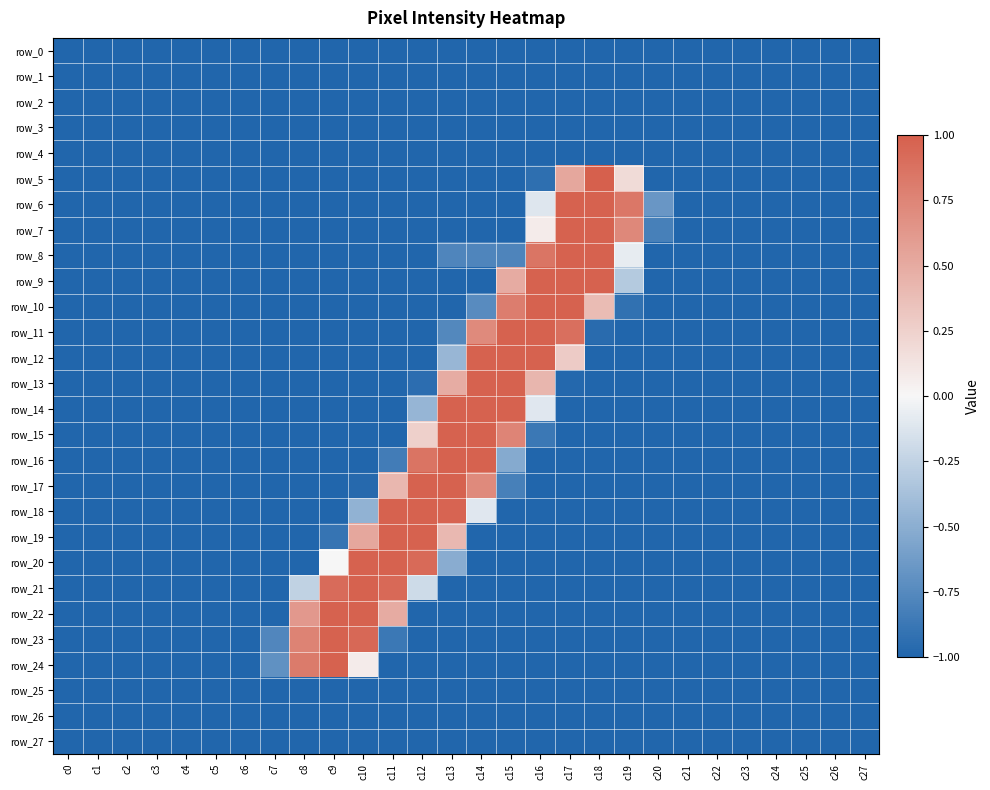

Reading left to right, transcribe all the data shown in this chart.

row_0: -1.0	-1.0	-1.0	-1.0	-1.0	-1.0	-1.0	-1.0	-1.0	-1.0	-1.0	-1.0	-1.0	-1.0	-1.0	-1.0	-1.0	-1.0	-1.0	-1.0	-1.0	-1.0	-1.0	-1.0	-1.0	-1.0	-1.0	-1.0
row_1: -1.0	-1.0	-1.0	-1.0	-1.0	-1.0	-1.0	-1.0	-1.0	-1.0	-1.0	-1.0	-1.0	-1.0	-1.0	-1.0	-1.0	-1.0	-1.0	-1.0	-1.0	-1.0	-1.0	-1.0	-1.0	-1.0	-1.0	-1.0
row_2: -1.0	-1.0	-1.0	-1.0	-1.0	-1.0	-1.0	-1.0	-1.0	-1.0	-1.0	-1.0	-1.0	-1.0	-1.0	-1.0	-1.0	-1.0	-1.0	-1.0	-1.0	-1.0	-1.0	-1.0	-1.0	-1.0	-1.0	-1.0
row_3: -1.0	-1.0	-1.0	-1.0	-1.0	-1.0	-1.0	-1.0	-1.0	-1.0	-1.0	-1.0	-1.0	-1.0	-1.0	-1.0	-1.0	-1.0	-1.0	-1.0	-1.0	-1.0	-1.0	-1.0	-1.0	-1.0	-1.0	-1.0
row_4: -1.0	-1.0	-1.0	-1.0	-1.0	-1.0	-1.0	-1.0	-1.0	-1.0	-1.0	-1.0	-1.0	-1.0	-1.0	-1.0	-1.0	-1.0	-1.0	-1.0	-1.0	-1.0	-1.0	-1.0	-1.0	-1.0	-1.0	-1.0
row_5: -1.0	-1.0	-1.0	-1.0	-1.0	-1.0	-1.0	-1.0	-1.0	-1.0	-1.0	-1.0	-1.0	-1.0	-1.0	-1.0	-0.9	0.5	1.0	0.2	-1.0	-1.0	-1.0	-1.0	-1.0	-1.0	-1.0	-1.0
row_6: -1.0	-1.0	-1.0	-1.0	-1.0	-1.0	-1.0	-1.0	-1.0	-1.0	-1.0	-1.0	-1.0	-1.0	-1.0	-1.0	-0.1	1.0	1.0	0.8	-0.7	-1.0	-1.0	-1.0	-1.0	-1.0	-1.0	-1.0
row_7: -1.0	-1.0	-1.0	-1.0	-1.0	-1.0	-1.0	-1.0	-1.0	-1.0	-1.0	-1.0	-1.0	-1.0	-1.0	-1.0	0.1	1.0	1.0	0.7	-0.8	-1.0	-1.0	-1.0	-1.0	-1.0	-1.0	-1.0
row_8: -1.0	-1.0	-1.0	-1.0	-1.0	-1.0	-1.0	-1.0	-1.0	-1.0	-1.0	-1.0	-1.0	-0.8	-0.8	-0.8	0.9	1.0	1.0	-0.1	-1.0	-1.0	-1.0	-1.0	-1.0	-1.0	-1.0	-1.0
row_9: -1.0	-1.0	-1.0	-1.0	-1.0	-1.0	-1.0	-1.0	-1.0	-1.0	-1.0	-1.0	-1.0	-1.0	-1.0	0.5	1.0	1.0	1.0	-0.3	-1.0	-1.0	-1.0	-1.0	-1.0	-1.0	-1.0	-1.0
row_10: -1.0	-1.0	-1.0	-1.0	-1.0	-1.0	-1.0	-1.0	-1.0	-1.0	-1.0	-1.0	-1.0	-1.0	-0.7	0.8	1.0	1.0	0.4	-0.9	-1.0	-1.0	-1.0	-1.0	-1.0	-1.0	-1.0	-1.0
row_11: -1.0	-1.0	-1.0	-1.0	-1.0	-1.0	-1.0	-1.0	-1.0	-1.0	-1.0	-1.0	-1.0	-0.8	0.7	1.0	1.0	0.9	-1.0	-1.0	-1.0	-1.0	-1.0	-1.0	-1.0	-1.0	-1.0	-1.0
row_12: -1.0	-1.0	-1.0	-1.0	-1.0	-1.0	-1.0	-1.0	-1.0	-1.0	-1.0	-1.0	-1.0	-0.4	1.0	1.0	1.0	0.3	-1.0	-1.0	-1.0	-1.0	-1.0	-1.0	-1.0	-1.0	-1.0	-1.0
row_13: -1.0	-1.0	-1.0	-1.0	-1.0	-1.0	-1.0	-1.0	-1.0	-1.0	-1.0	-1.0	-0.9	0.5	1.0	1.0	0.4	-1.0	-1.0	-1.0	-1.0	-1.0	-1.0	-1.0	-1.0	-1.0	-1.0	-1.0
row_14: -1.0	-1.0	-1.0	-1.0	-1.0	-1.0	-1.0	-1.0	-1.0	-1.0	-1.0	-1.0	-0.5	1.0	1.0	1.0	-0.1	-1.0	-1.0	-1.0	-1.0	-1.0	-1.0	-1.0	-1.0	-1.0	-1.0	-1.0
row_15: -1.0	-1.0	-1.0	-1.0	-1.0	-1.0	-1.0	-1.0	-1.0	-1.0	-1.0	-1.0	0.3	1.0	1.0	0.8	-0.9	-1.0	-1.0	-1.0	-1.0	-1.0	-1.0	-1.0	-1.0	-1.0	-1.0	-1.0
row_16: -1.0	-1.0	-1.0	-1.0	-1.0	-1.0	-1.0	-1.0	-1.0	-1.0	-1.0	-0.8	0.9	1.0	1.0	-0.5	-1.0	-1.0	-1.0	-1.0	-1.0	-1.0	-1.0	-1.0	-1.0	-1.0	-1.0	-1.0
row_17: -1.0	-1.0	-1.0	-1.0	-1.0	-1.0	-1.0	-1.0	-1.0	-1.0	-1.0	0.4	1.0	1.0	0.7	-0.8	-1.0	-1.0	-1.0	-1.0	-1.0	-1.0	-1.0	-1.0	-1.0	-1.0	-1.0	-1.0
row_18: -1.0	-1.0	-1.0	-1.0	-1.0	-1.0	-1.0	-1.0	-1.0	-1.0	-0.5	1.0	1.0	1.0	-0.1	-1.0	-1.0	-1.0	-1.0	-1.0	-1.0	-1.0	-1.0	-1.0	-1.0	-1.0	-1.0	-1.0
row_19: -1.0	-1.0	-1.0	-1.0	-1.0	-1.0	-1.0	-1.0	-1.0	-0.9	0.5	1.0	1.0	0.4	-1.0	-1.0	-1.0	-1.0	-1.0	-1.0	-1.0	-1.0	-1.0	-1.0	-1.0	-1.0	-1.0	-1.0
row_20: -1.0	-1.0	-1.0	-1.0	-1.0	-1.0	-1.0	-1.0	-1.0	0.0	1.0	1.0	0.9	-0.5	-1.0	-1.0	-1.0	-1.0	-1.0	-1.0	-1.0	-1.0	-1.0	-1.0	-1.0	-1.0	-1.0	-1.0
row_21: -1.0	-1.0	-1.0	-1.0	-1.0	-1.0	-1.0	-1.0	-0.3	0.9	1.0	0.9	-0.2	-1.0	-1.0	-1.0	-1.0	-1.0	-1.0	-1.0	-1.0	-1.0	-1.0	-1.0	-1.0	-1.0	-1.0	-1.0
row_22: -1.0	-1.0	-1.0	-1.0	-1.0	-1.0	-1.0	-1.0	0.6	1.0	1.0	0.5	-1.0	-1.0	-1.0	-1.0	-1.0	-1.0	-1.0	-1.0	-1.0	-1.0	-1.0	-1.0	-1.0	-1.0	-1.0	-1.0
row_23: -1.0	-1.0	-1.0	-1.0	-1.0	-1.0	-1.0	-0.8	0.8	1.0	0.9	-0.9	-1.0	-1.0	-1.0	-1.0	-1.0	-1.0	-1.0	-1.0	-1.0	-1.0	-1.0	-1.0	-1.0	-1.0	-1.0	-1.0
row_24: -1.0	-1.0	-1.0	-1.0	-1.0	-1.0	-1.0	-0.7	0.8	1.0	0.1	-1.0	-1.0	-1.0	-1.0	-1.0	-1.0	-1.0	-1.0	-1.0	-1.0	-1.0	-1.0	-1.0	-1.0	-1.0	-1.0	-1.0
row_25: -1.0	-1.0	-1.0	-1.0	-1.0	-1.0	-1.0	-1.0	-1.0	-1.0	-1.0	-1.0	-1.0	-1.0	-1.0	-1.0	-1.0	-1.0	-1.0	-1.0	-1.0	-1.0	-1.0	-1.0	-1.0	-1.0	-1.0	-1.0
row_26: -1.0	-1.0	-1.0	-1.0	-1.0	-1.0	-1.0	-1.0	-1.0	-1.0	-1.0	-1.0	-1.0	-1.0	-1.0	-1.0	-1.0	-1.0	-1.0	-1.0	-1.0	-1.0	-1.0	-1.0	-1.0	-1.0	-1.0	-1.0
row_27: -1.0	-1.0	-1.0	-1.0	-1.0	-1.0	-1.0	-1.0	-1.0	-1.0	-1.0	-1.0	-1.0	-1.0	-1.0	-1.0	-1.0	-1.0	-1.0	-1.0	-1.0	-1.0	-1.0	-1.0	-1.0	-1.0	-1.0	-1.0